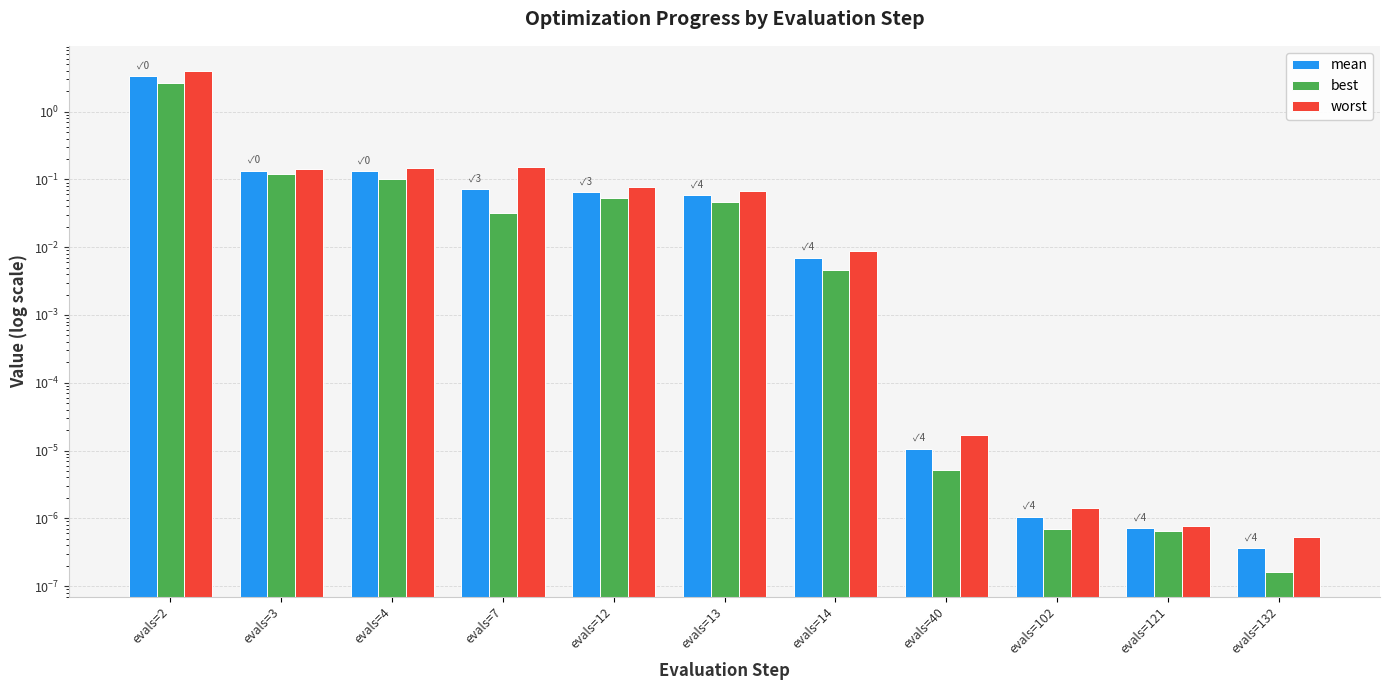

At how many categories does at least one series exceed 1?

1